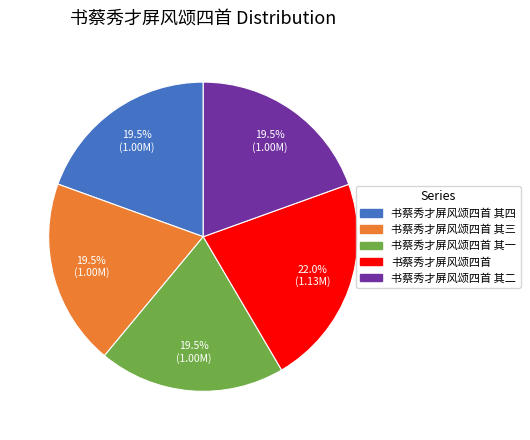

Is there any slice that represents more than half of the pie?

No